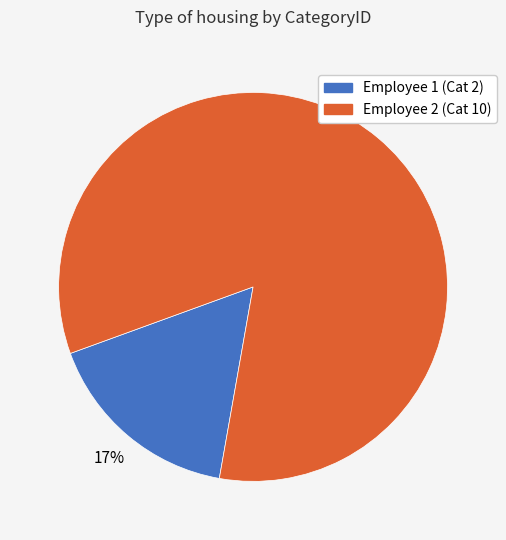

To the nearest percent, what portion does Employee 1 (Cat 2) represent?

17%